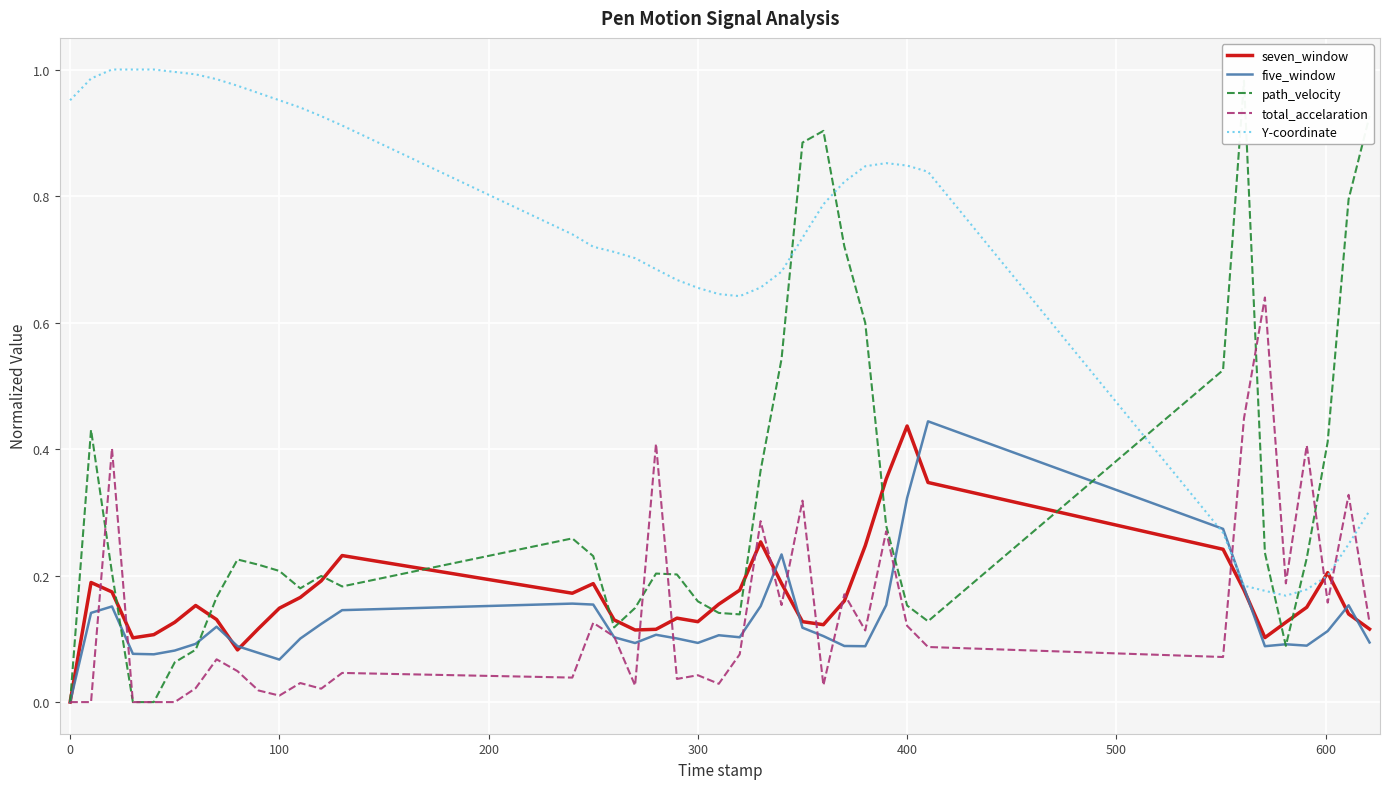

Rank the series by their maximum value, from lowest to highest.

seven_window, five_window, total_accelaration, path_velocity, Y-coordinate